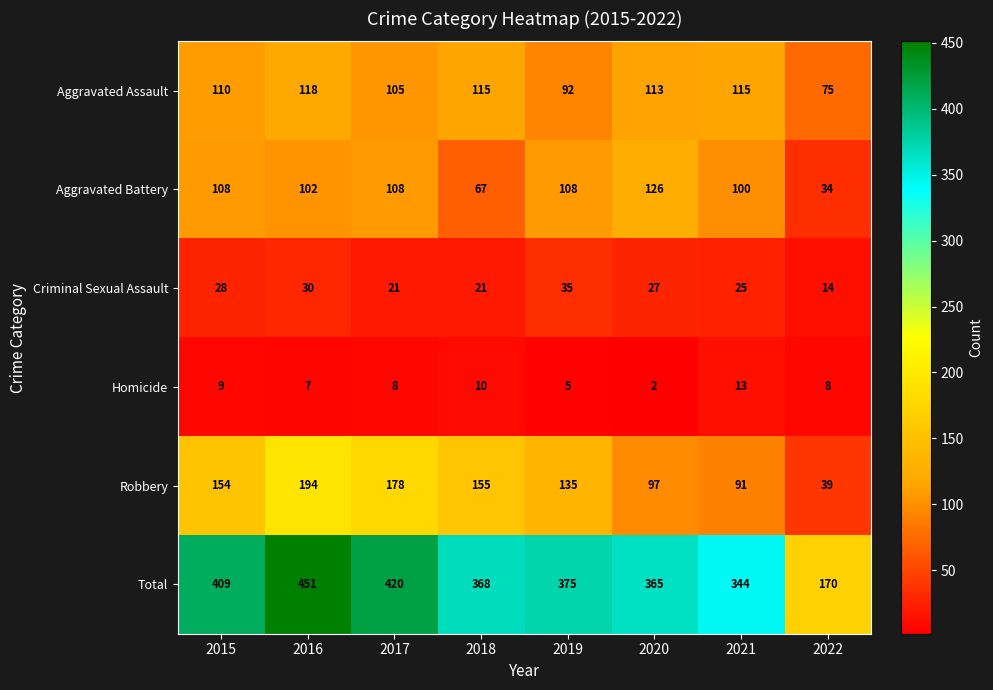

What is the approximate value of Aggravated Battery at 2020, to the nearest 5?

125